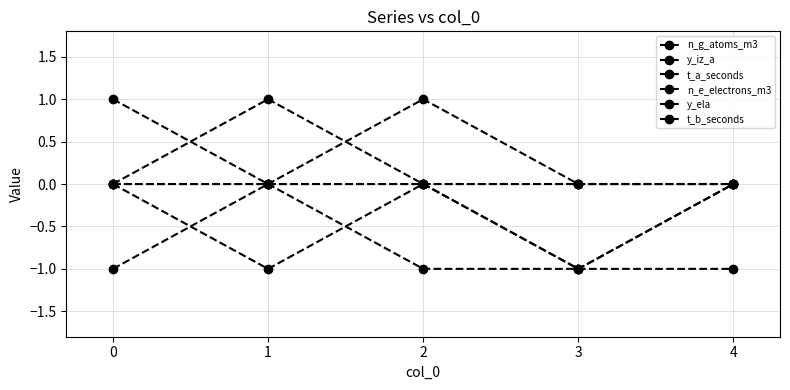

Count the n_g_atoms_m3 values in the range -1 to 0.

5